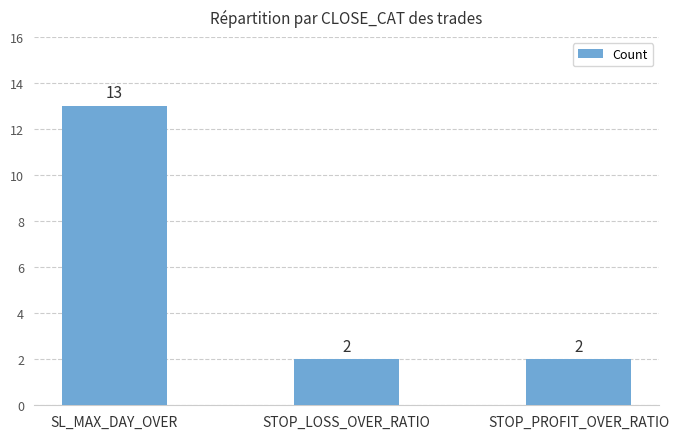

What is the maximum value shown in the chart?

13